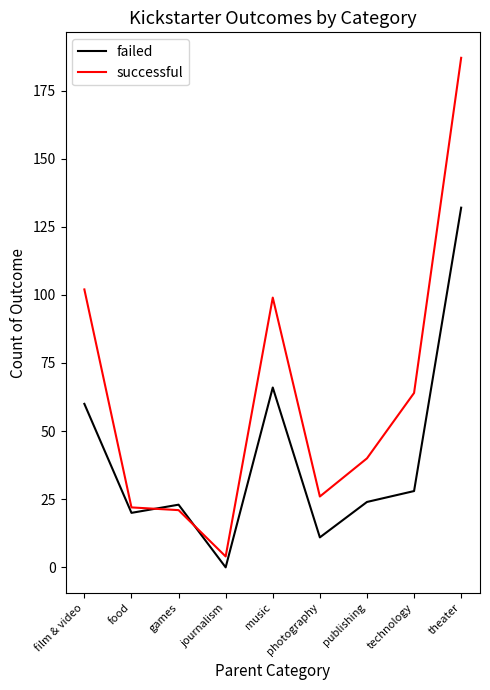

What is the average value of the successful series?

63